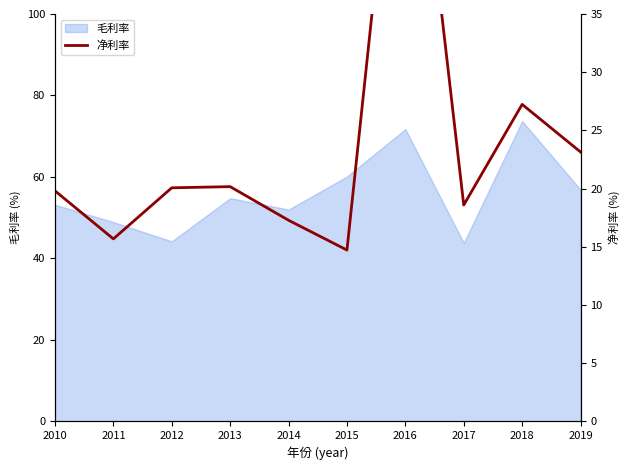

How many data points are less than 20?

5